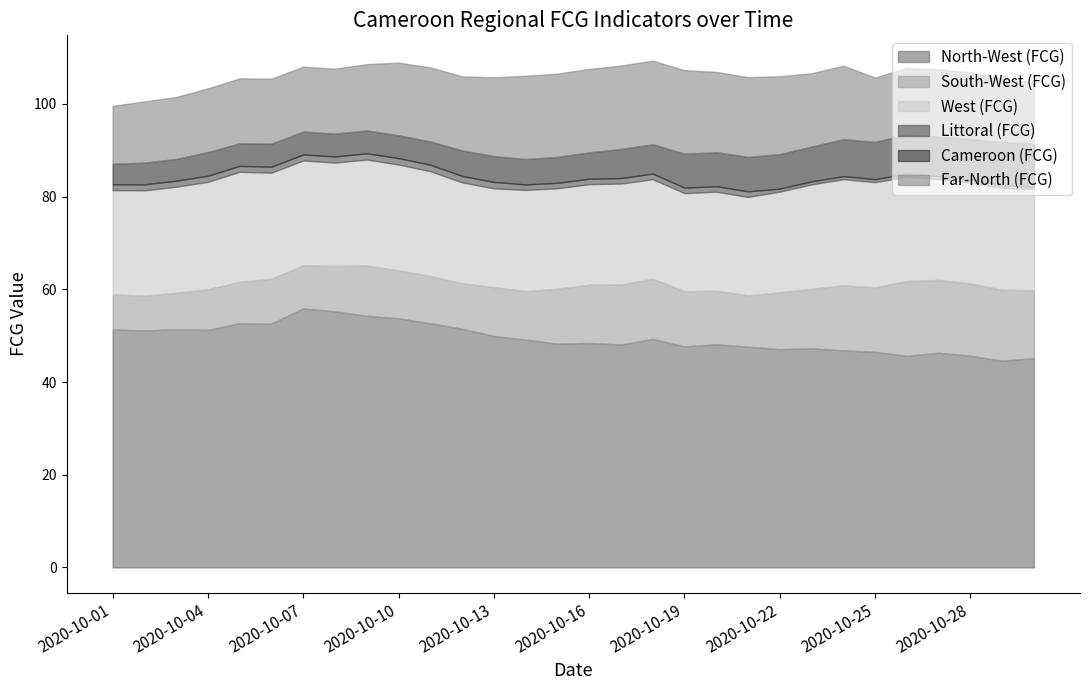

Where is Cameroon (FCG) nearest to the value 6?

2020-10-17